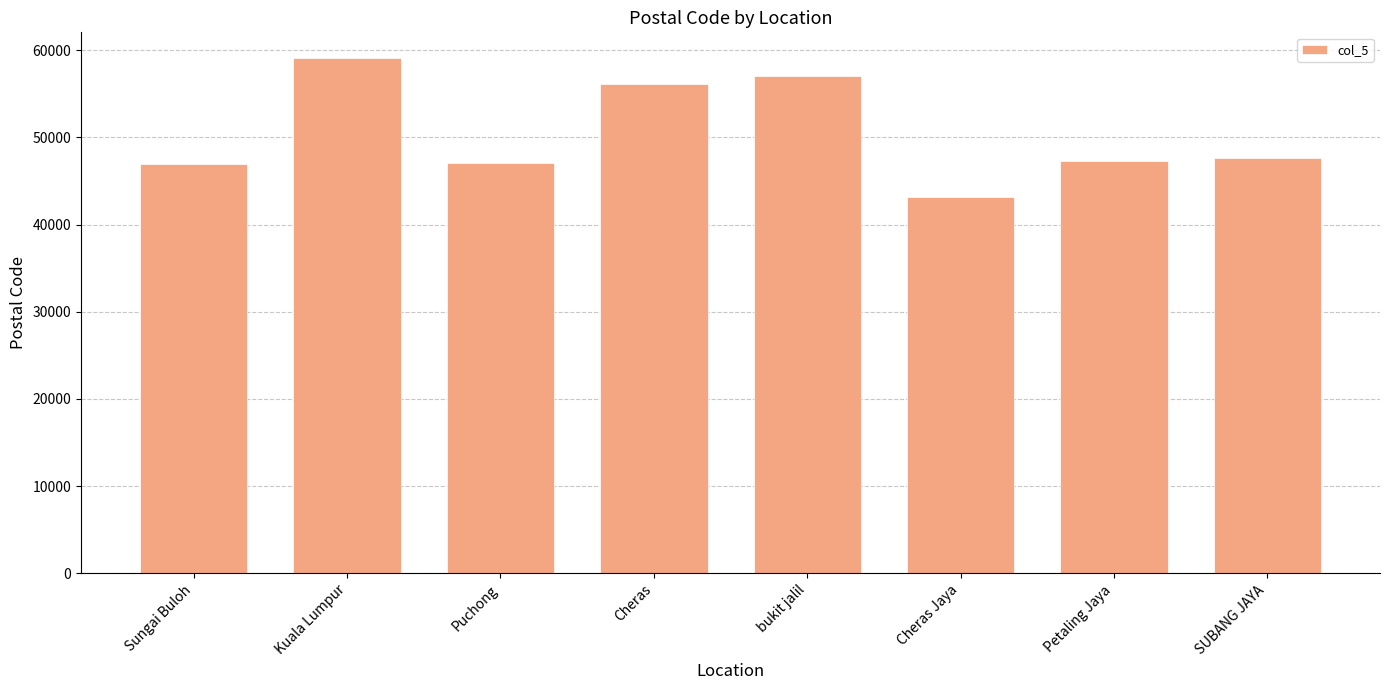

Count the number of data series in this chart.

1